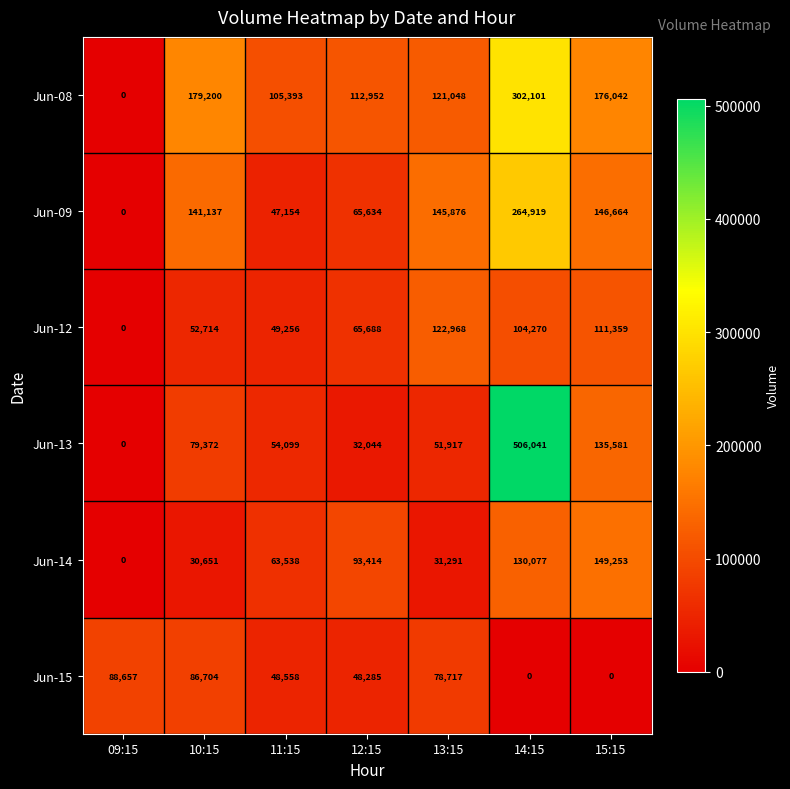

What is the total value across all series at 09:15?

88657